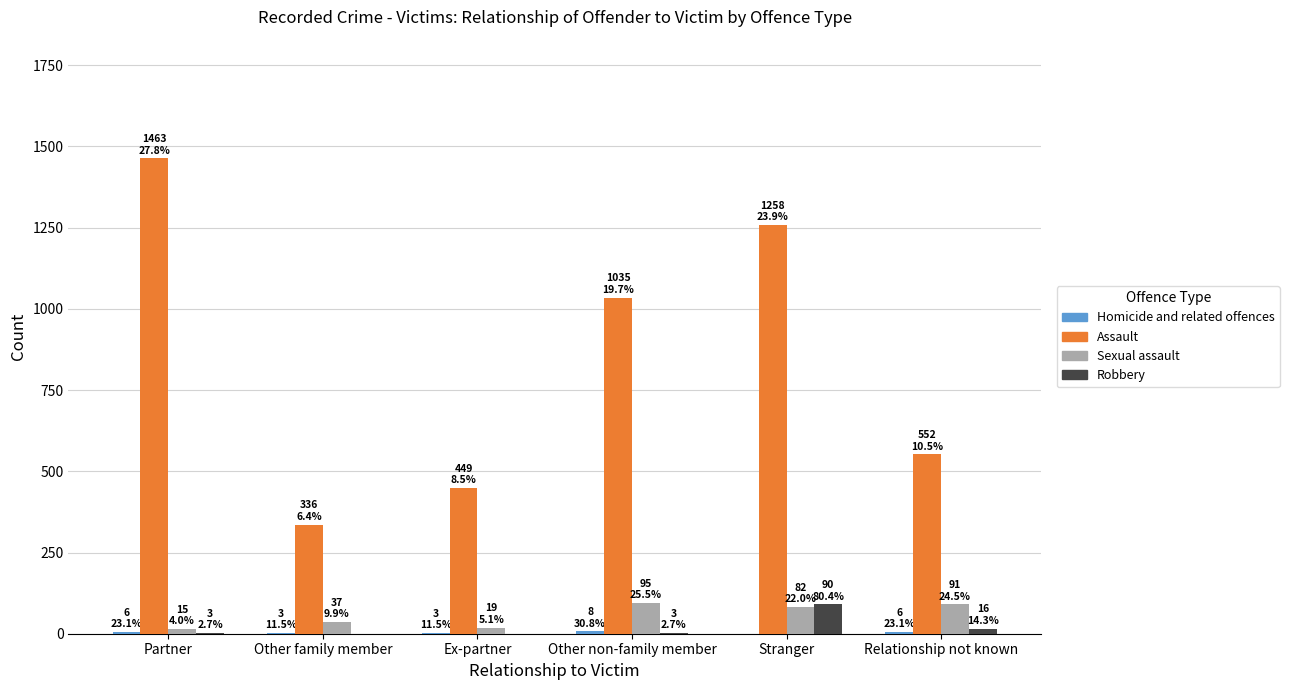

What is the maximum value shown in the chart?

1463